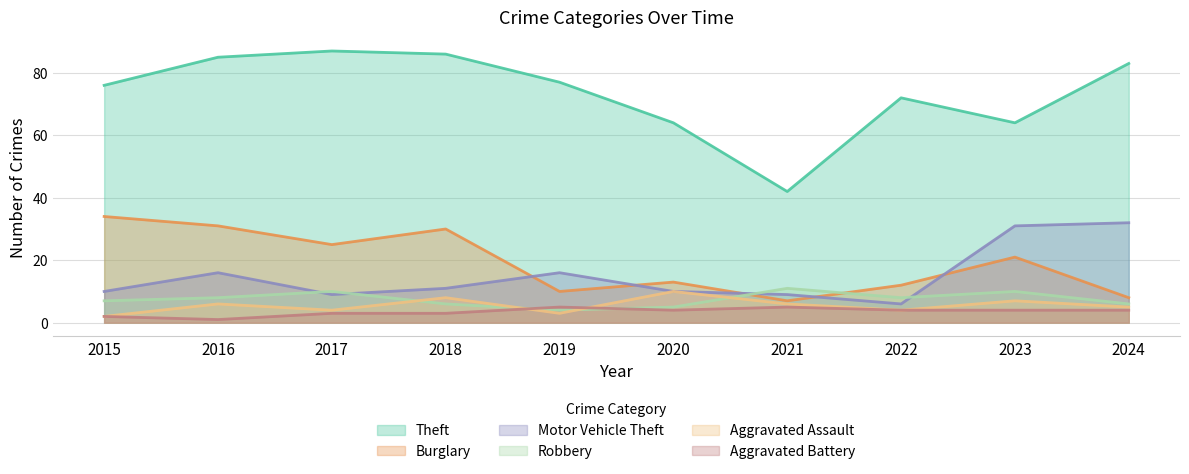

What is the average value of the Motor Vehicle Theft series?

15